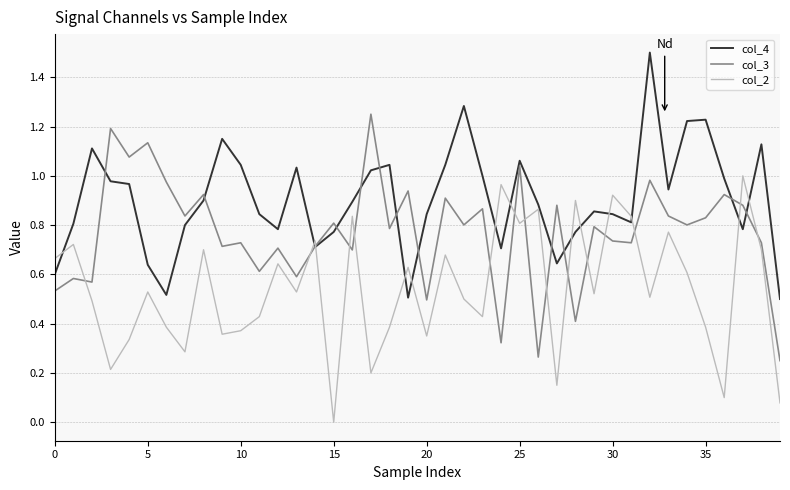

Which series has the largest total across all categories?

col_4